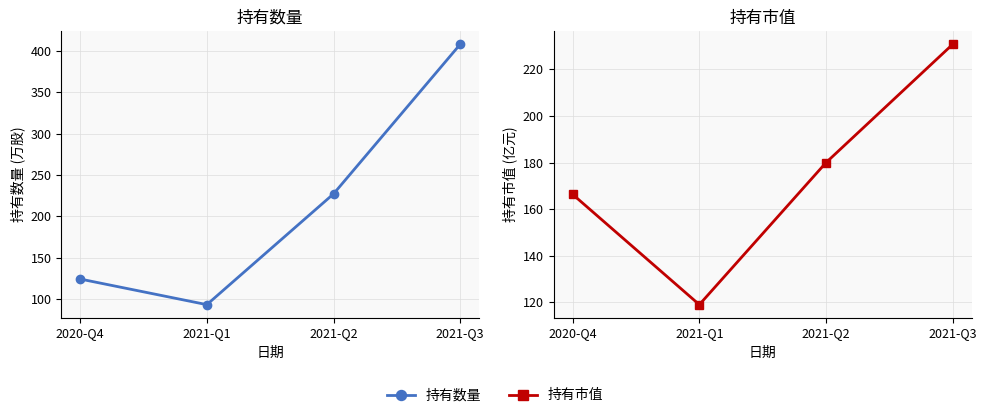

What is the label of the 3rd point from the left?

2021-Q2